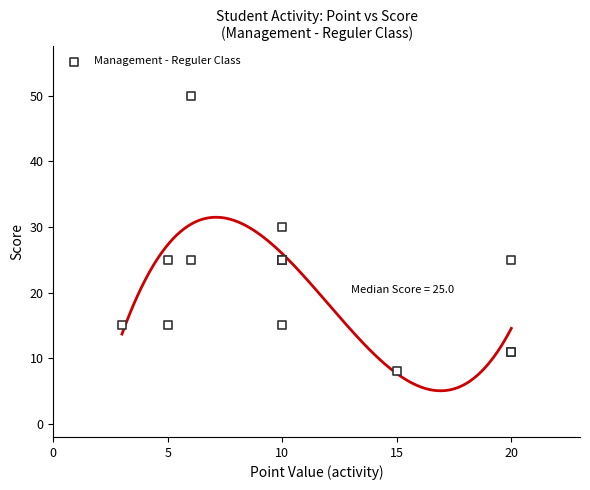

What Y value in the scatter plot is closest to 29?

30